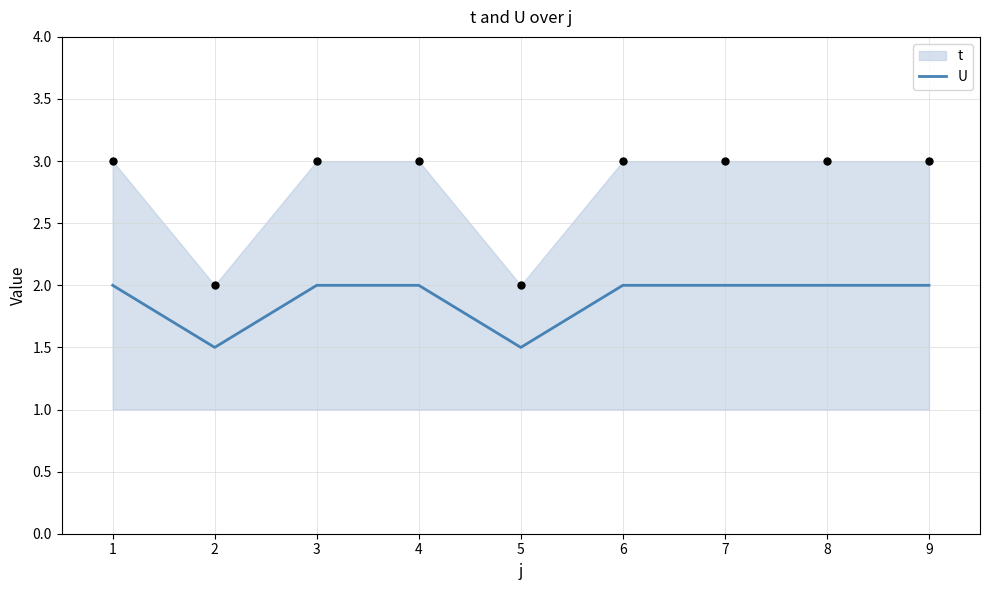

What is the lowest value of the U series?

1.5